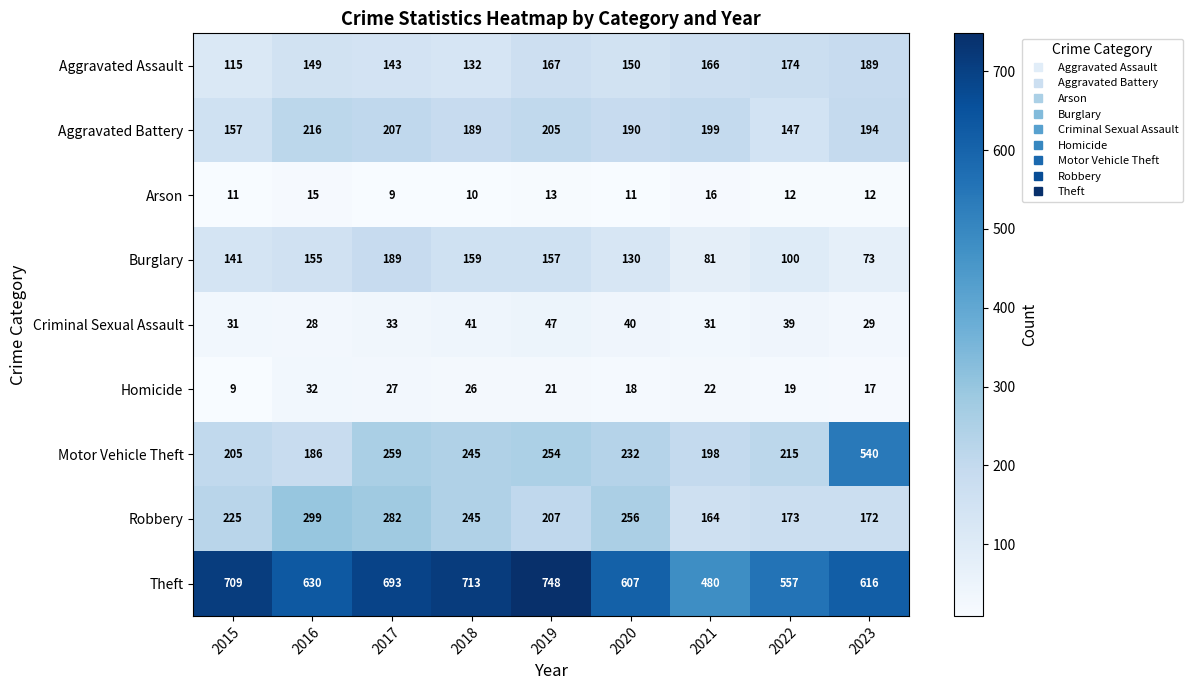

Rank the categories by Robbery value from lowest to highest.

2021, 2023, 2022, 2019, 2015, 2018, 2020, 2017, 2016